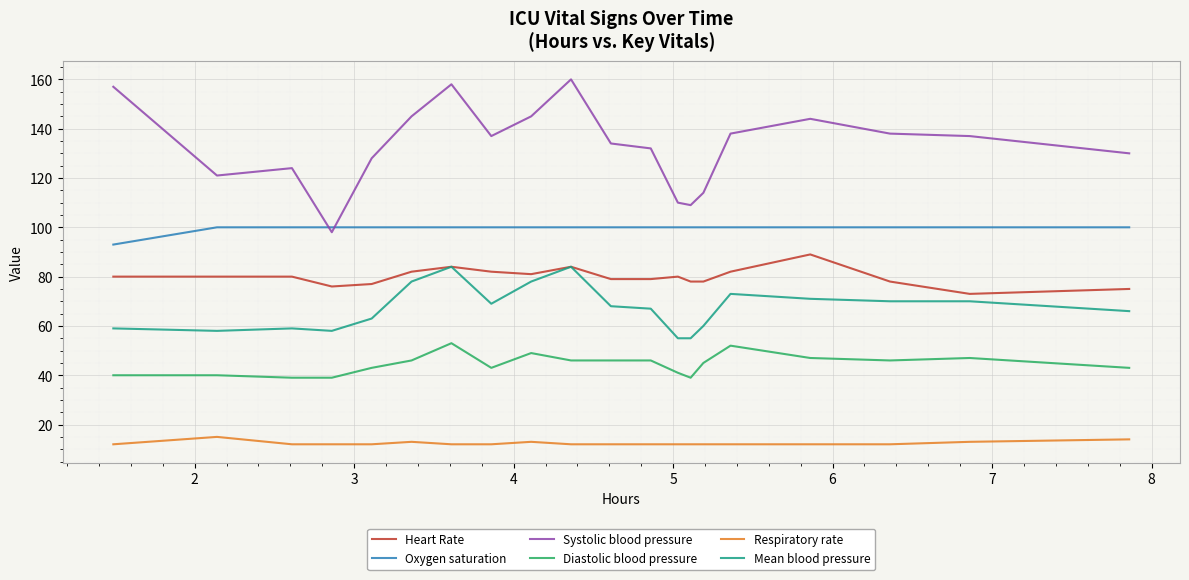

How many categories are shown in the chart?

20